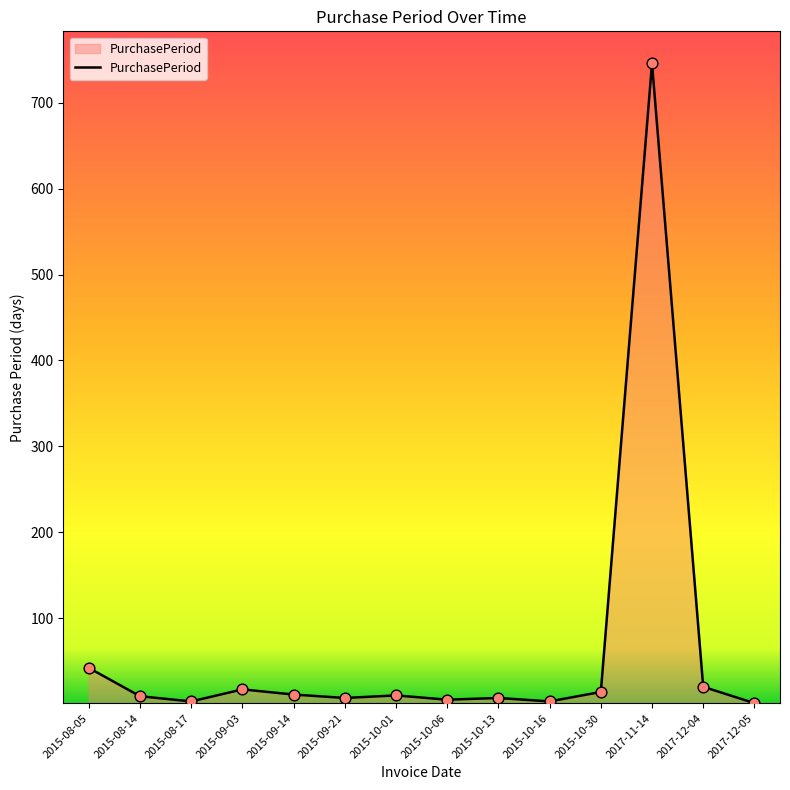

Which has a higher value, 2017-12-04 or 2015-08-14?

2017-12-04